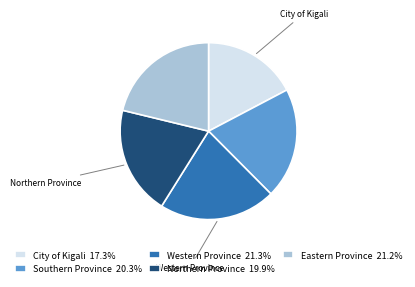

How many segments does this pie chart have?

5